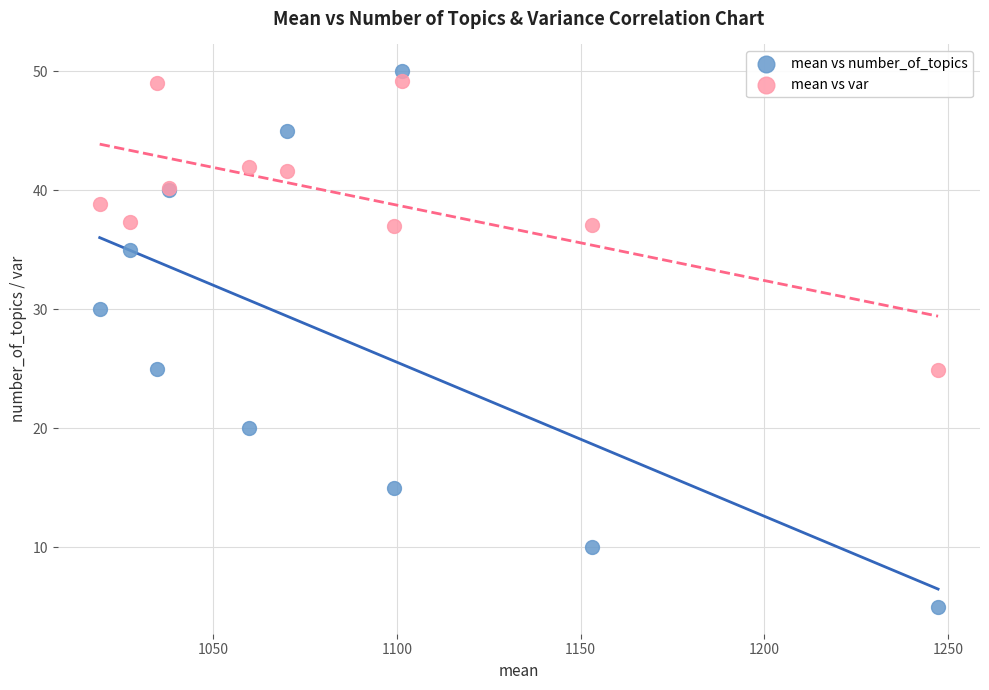

Which series contains the lowest Y value?

mean vs number_of_topics